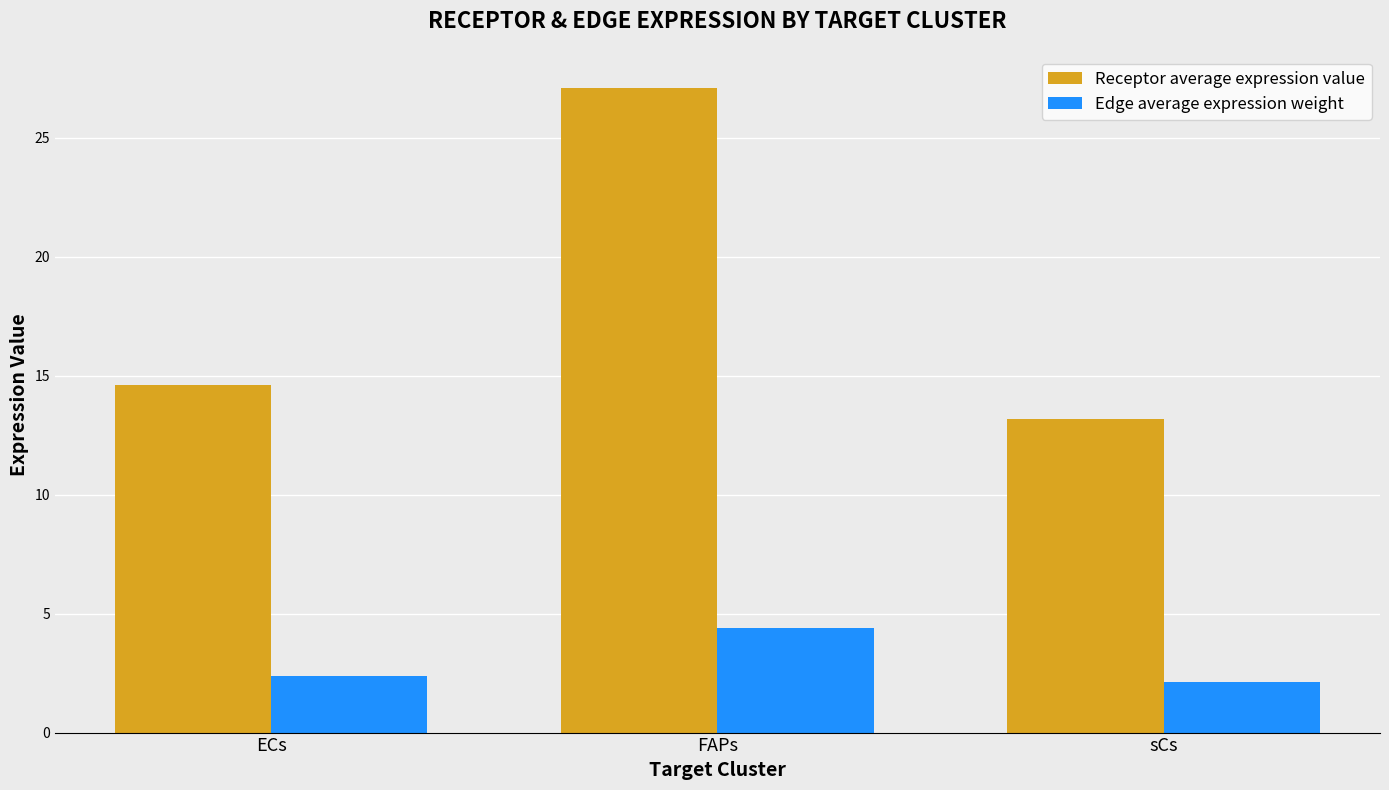

Rank the series by their average value, from lowest to highest.

Edge average expression weight, Receptor average expression value